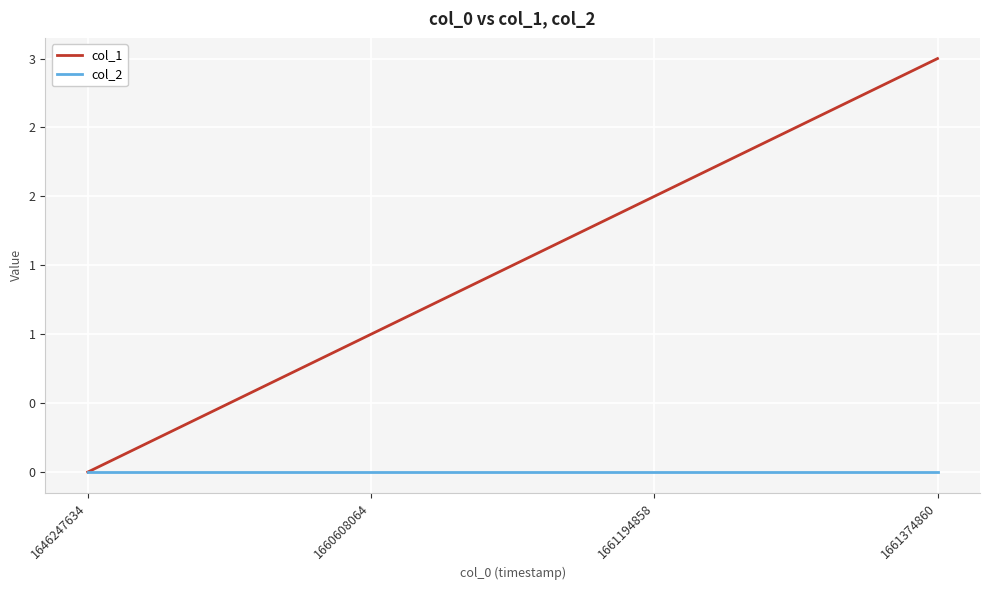

What are all the series names shown in the legend?

col_1, col_2